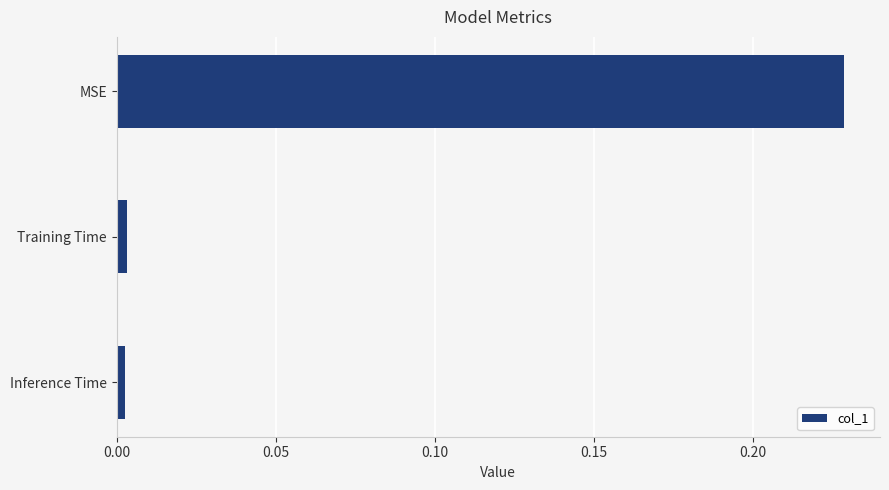

Which has a higher value, MSE or Inference Time?

MSE